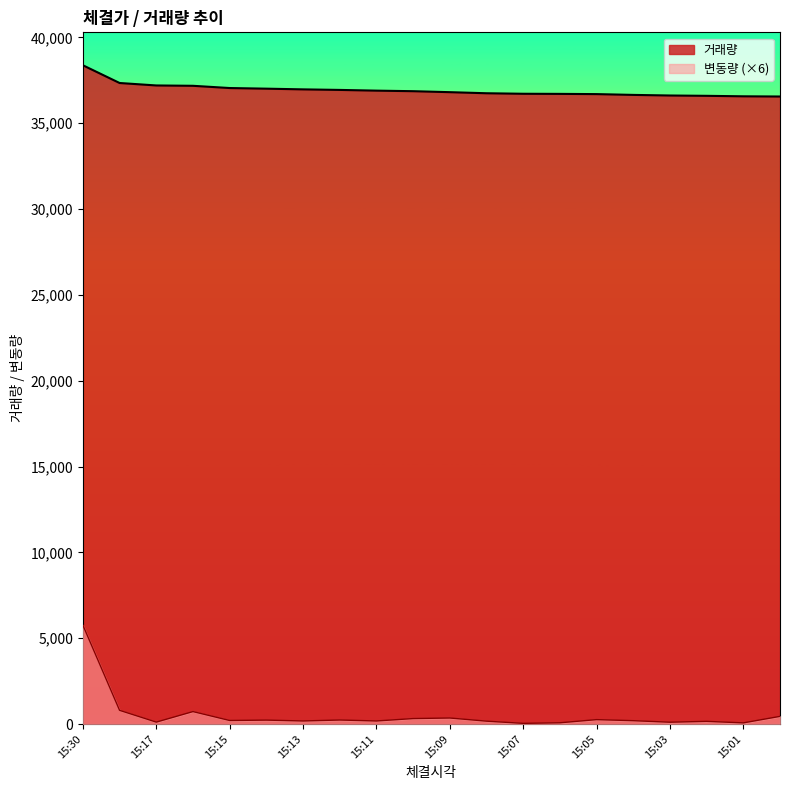

What is the value of the 변동량 point at the 4th from the left?

724.5